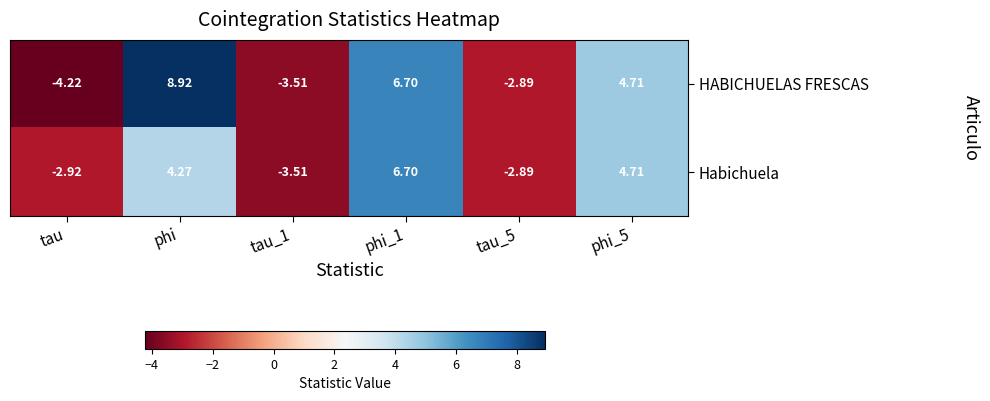

List the series in order of their overall mean, lowest first.

Habichuela, HABICHUELAS FRESCAS